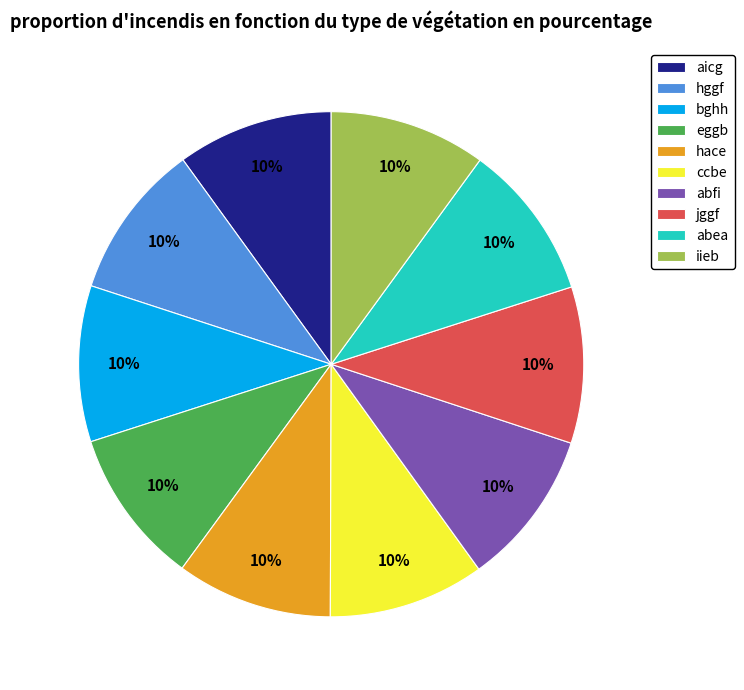

Is the sum of ccbe and iieb greater than half?

No